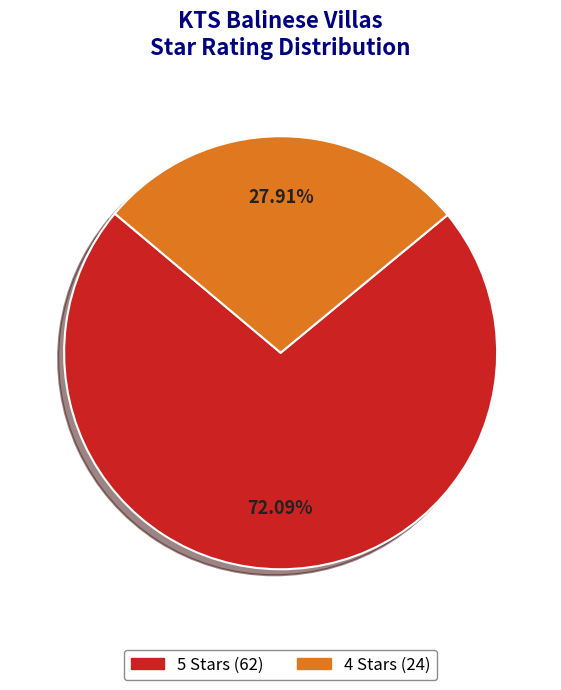

What percentage is NOT represented by 4 Stars?

72.1%